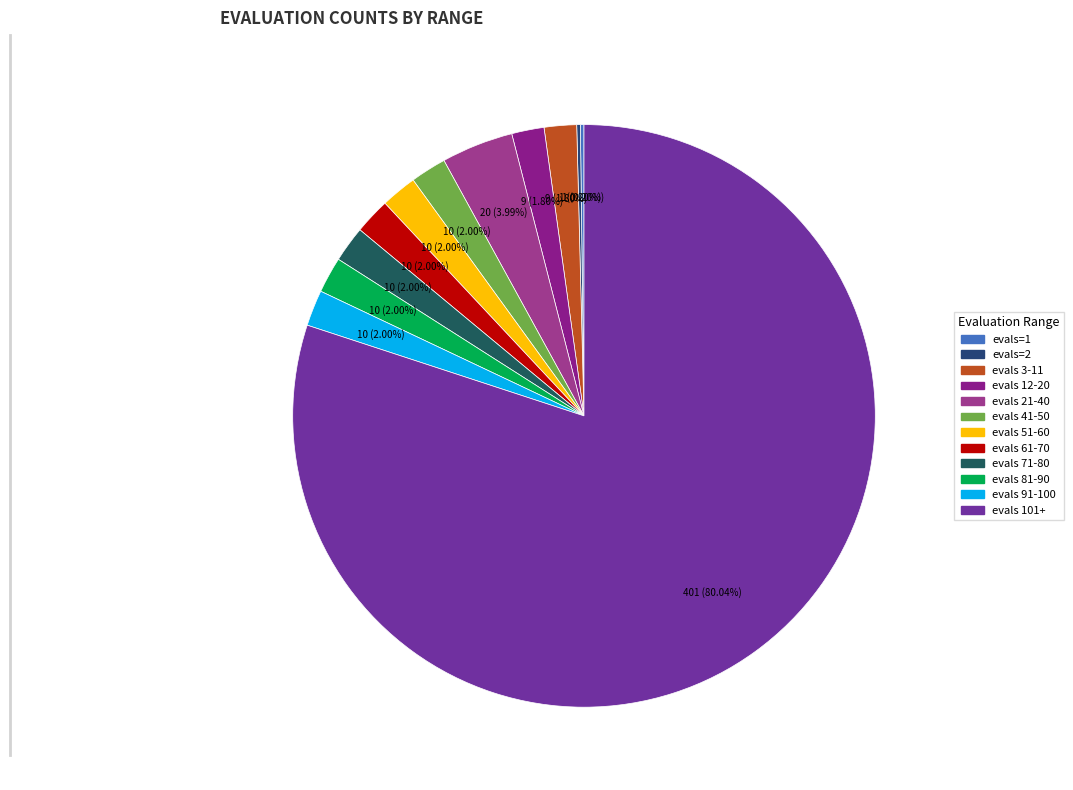

Which category has the biggest portion of the pie?

evals=101